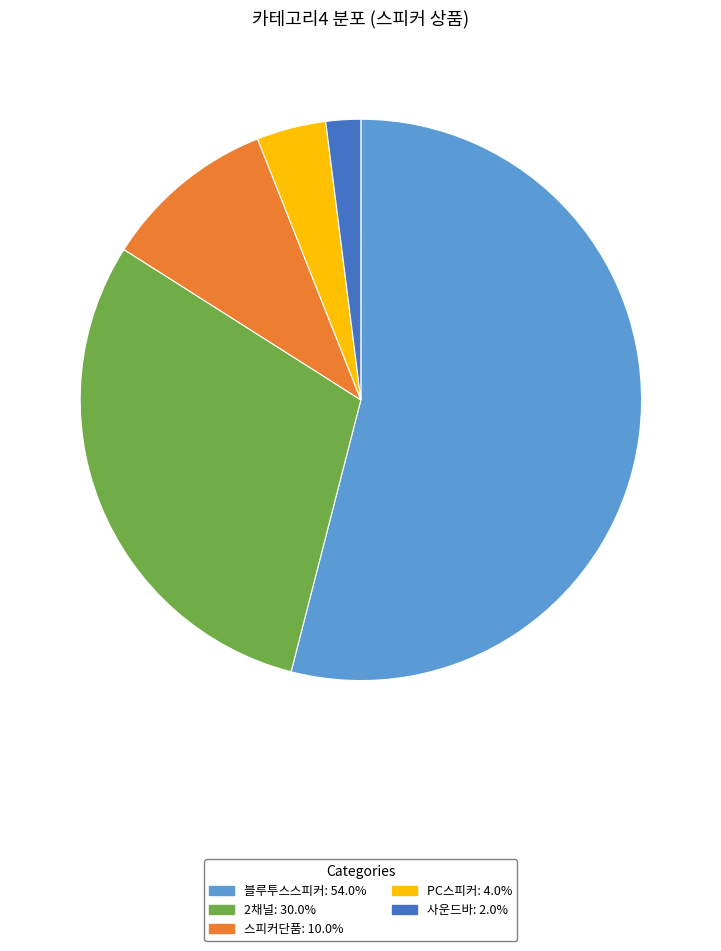

Which category accounts for the majority?

블루투스스피커